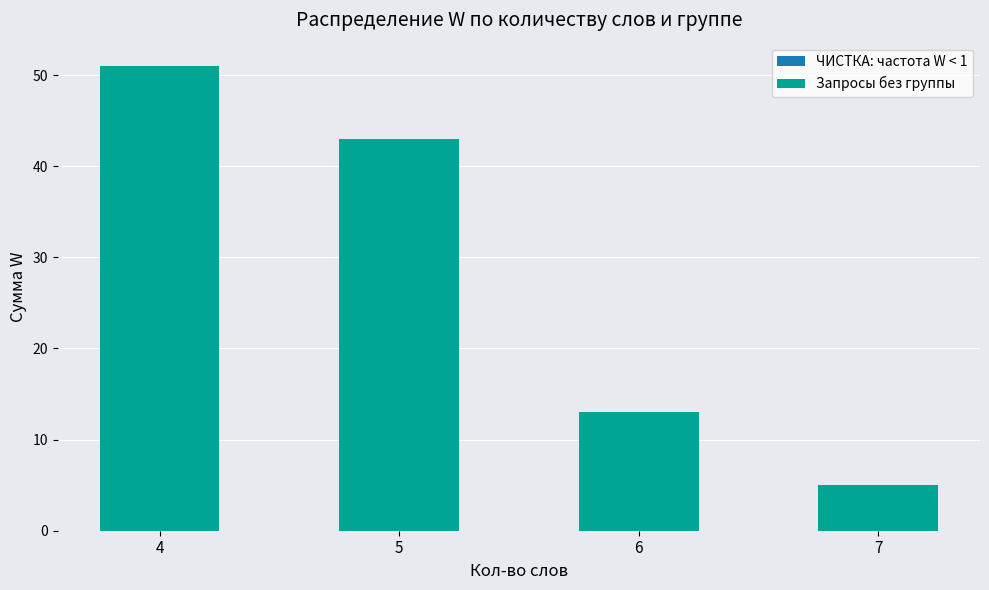

What is the change in value from 4 to 6?

-38